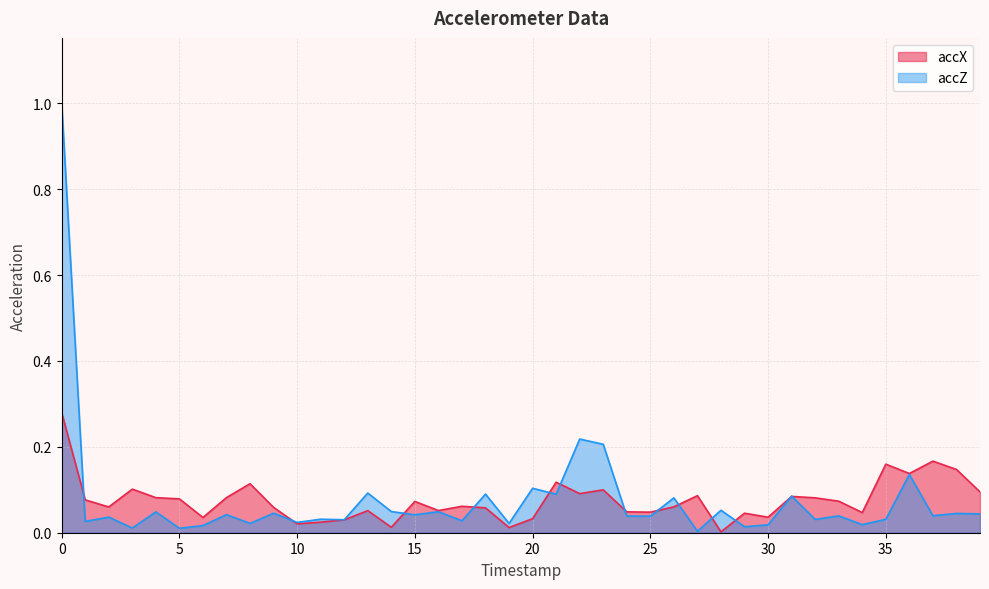

At how many categories does at least one series exceed 0?

40